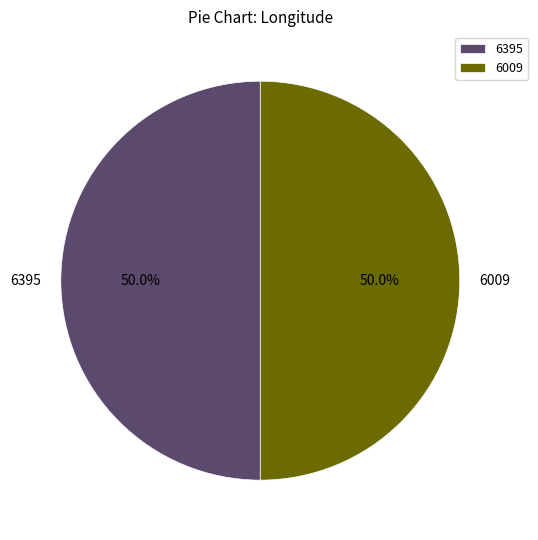

To the nearest percent, what percentage of the pie is 6395?

50%